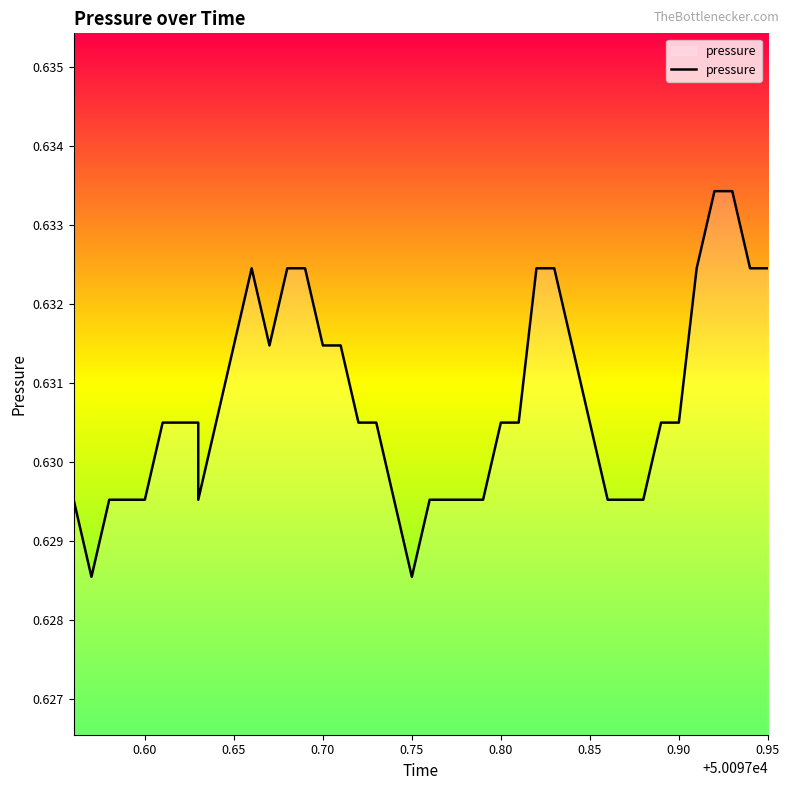

True or false: the data has more than 1 interior local peaks.

False